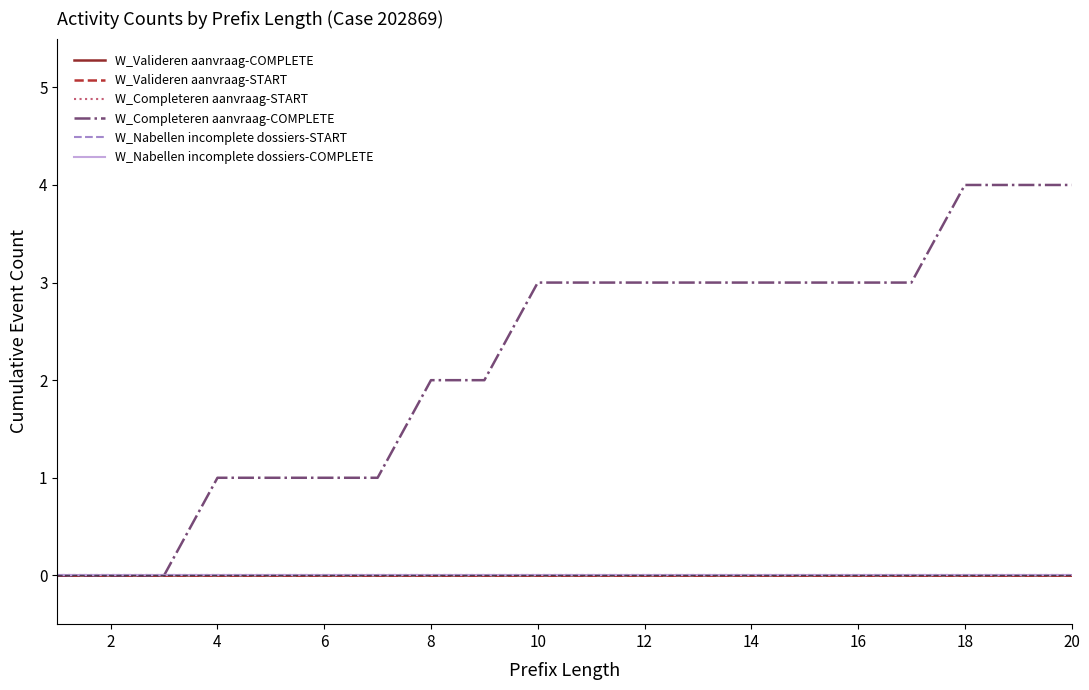

Does the chart display data point markers on the line(s)?

No